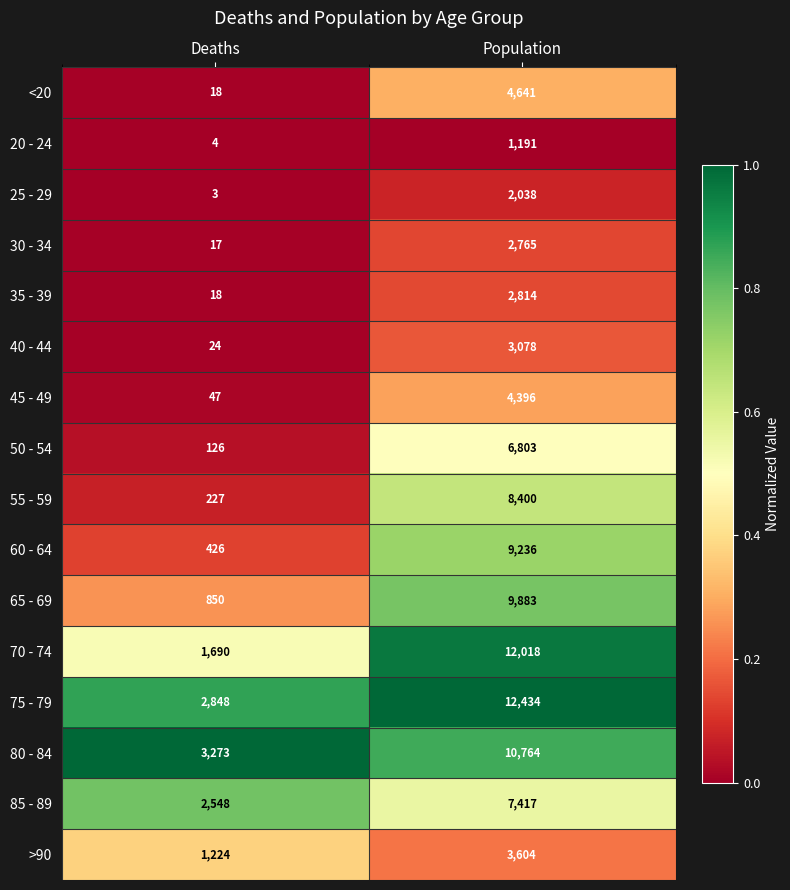

What is the total value across all series at Deaths?

13343